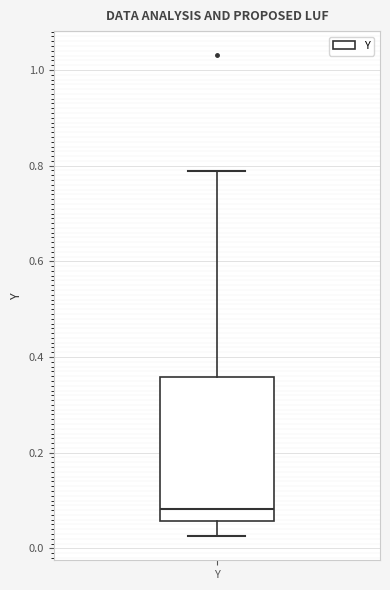

Where does the median line of the box for Y sit on the y-axis? The values are not printed on the chart, so give them approximately, as read against the axis.

0.08